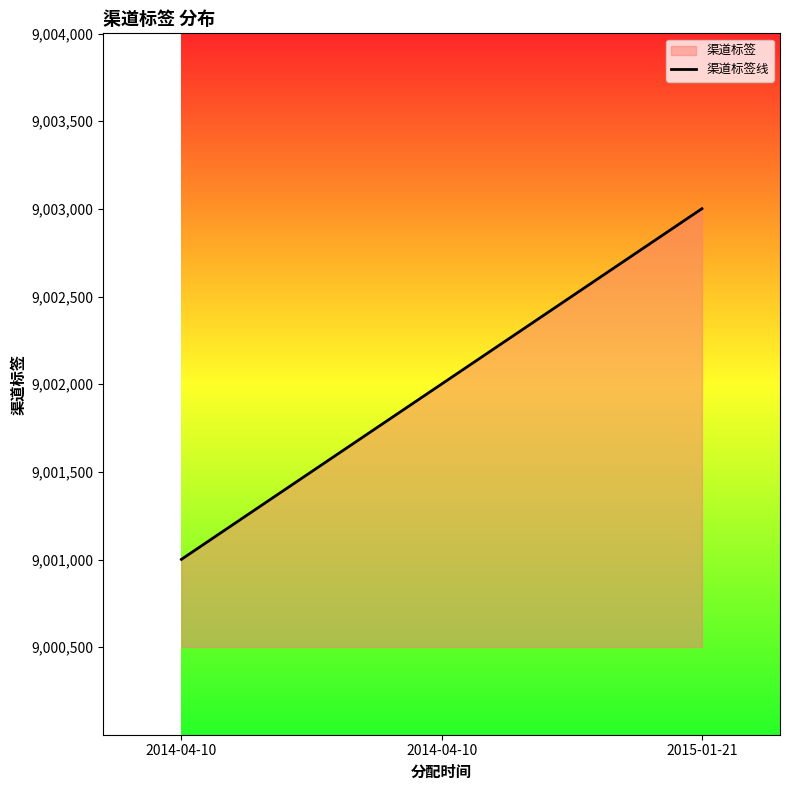

List the labels in order of value, largest first.

2015-01-21, 2014-04-10, 2014-04-10